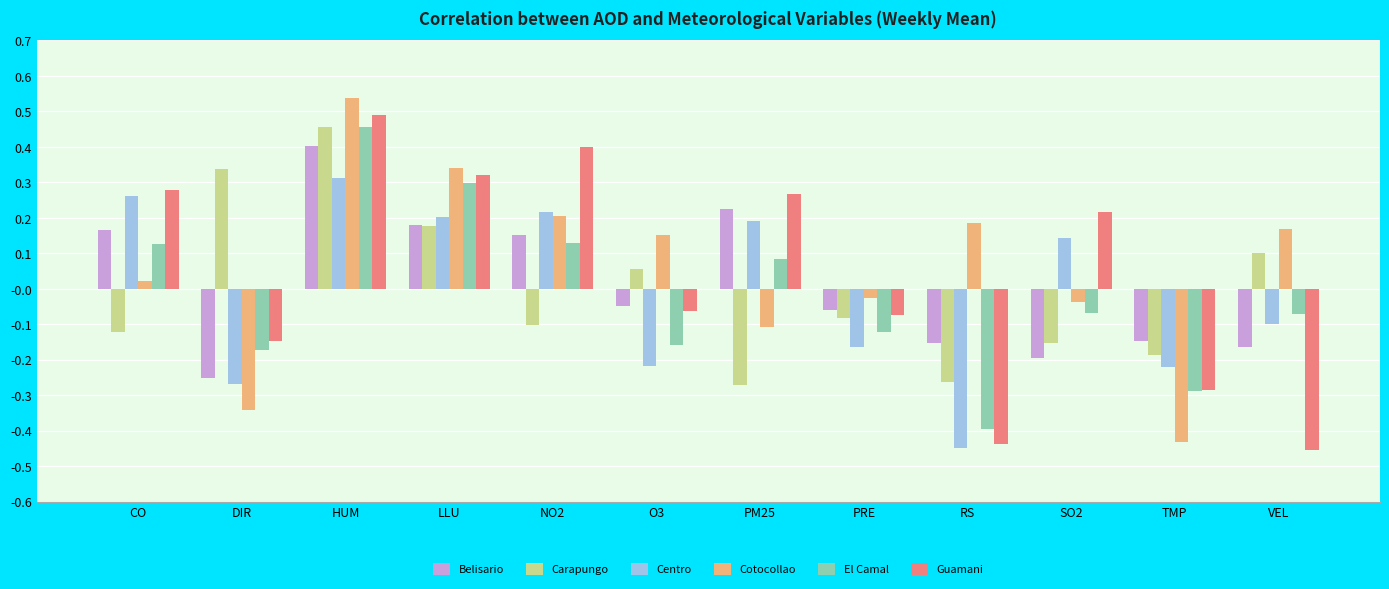

What is the difference between the highest and lowest values at VEL?

0.6